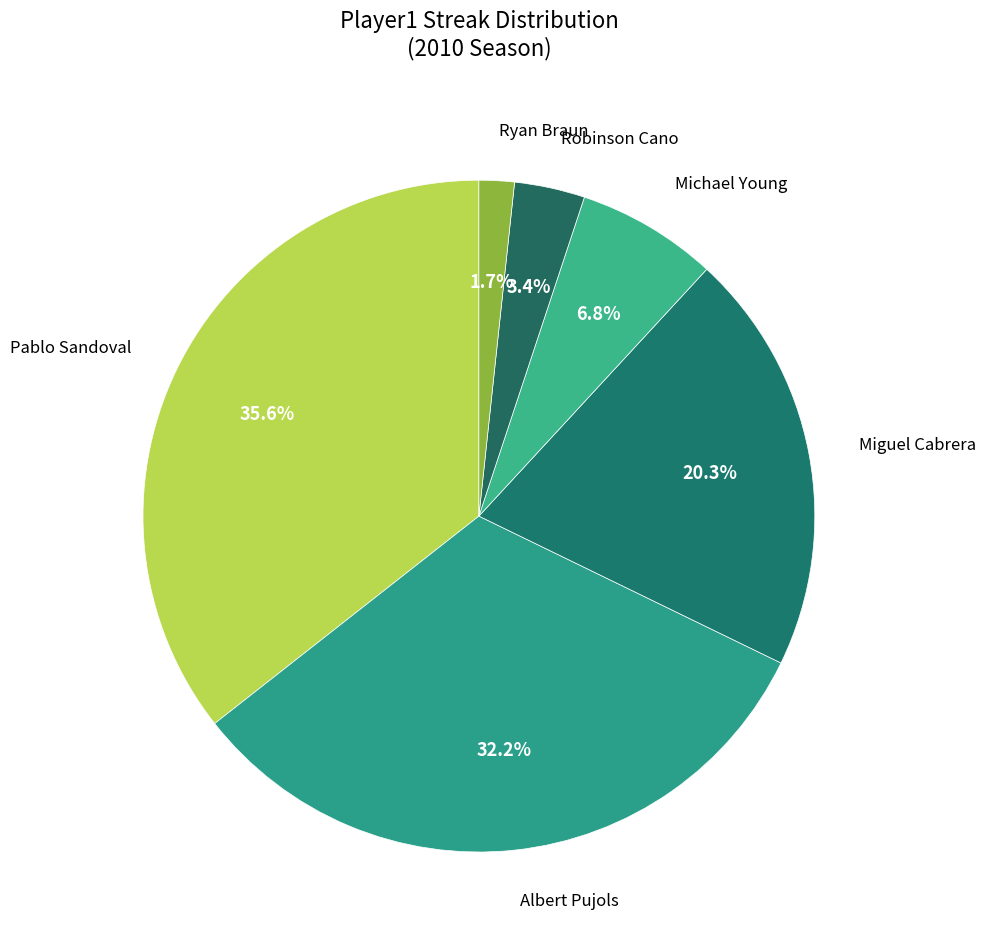

Count the number of slices in the pie.

6